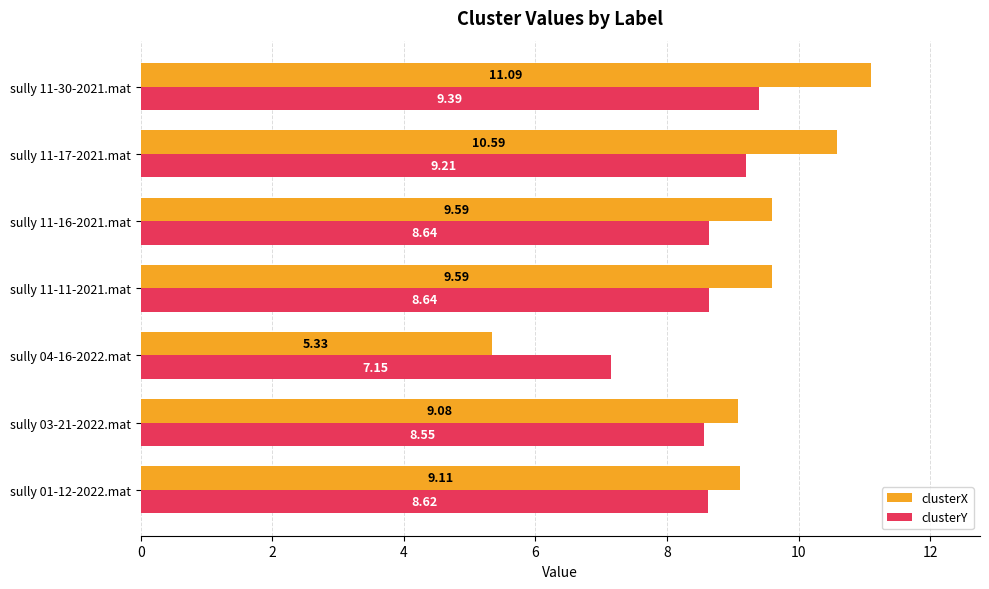

What is the sum of the clusterX values at sully 11-11-2021.mat and sully 01-12-2022.mat?

18.7